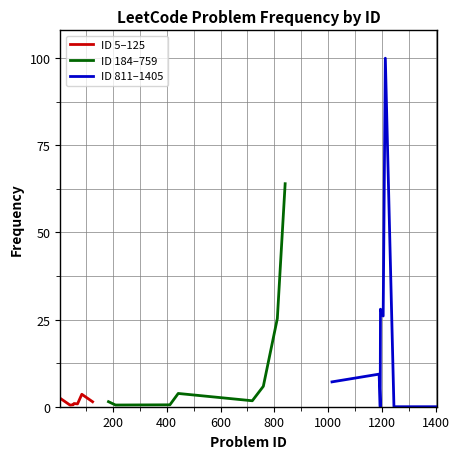

The chart shows a value of 0.5 at 41. True or false?

True